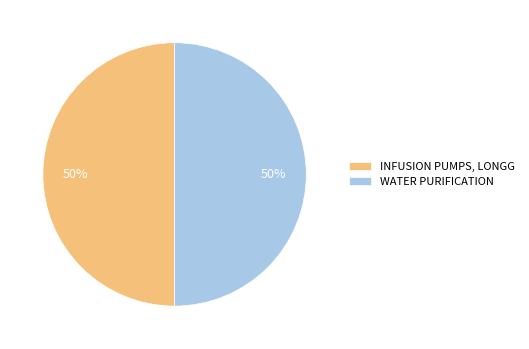

How many slices are in this pie chart?

2